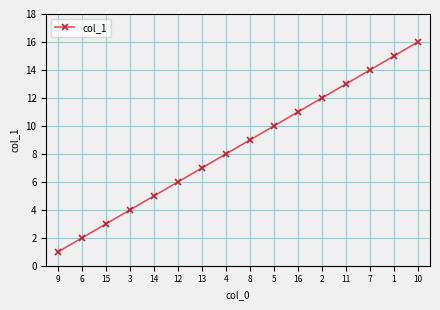

How many data points are less than 9?

8